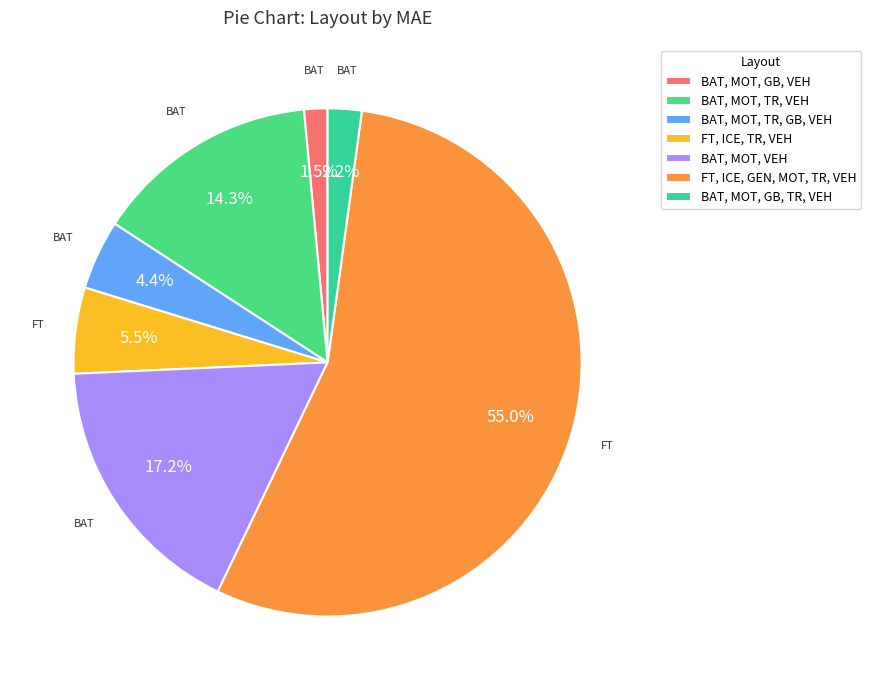

To the nearest percent, what percentage of the pie is BAT, MOT, GB, TR, VEH?

2%